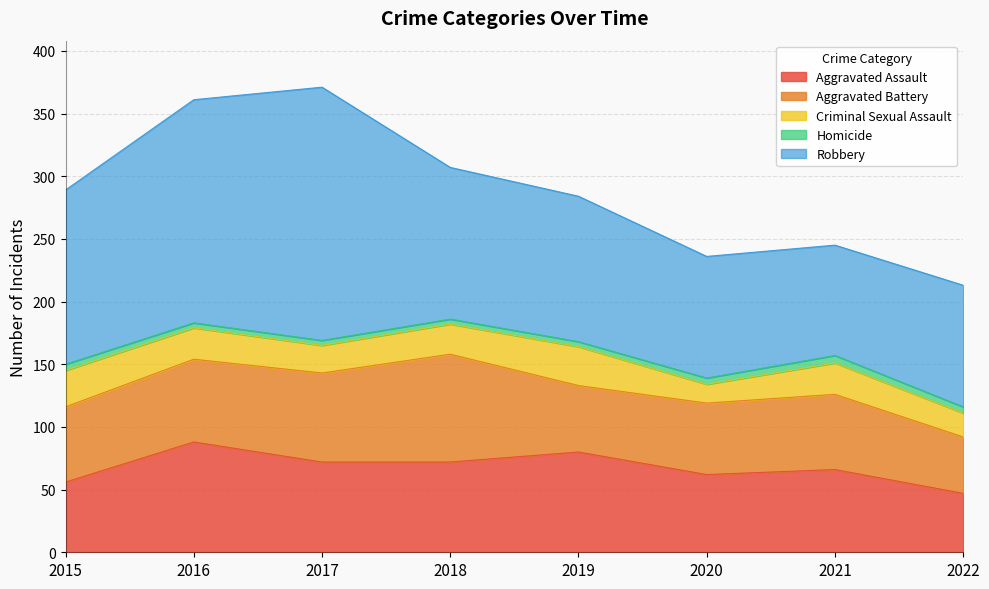

The value of Aggravated Battery at 2017 is 71. True or false?

True